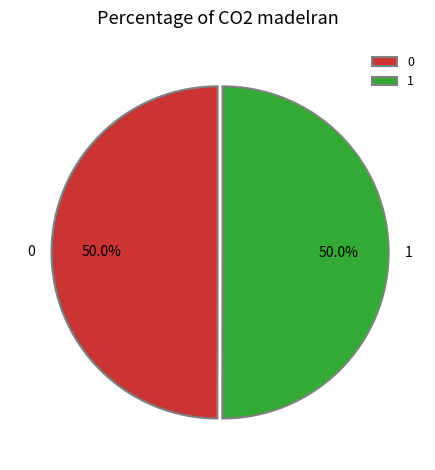

How many segments does this pie chart have?

2